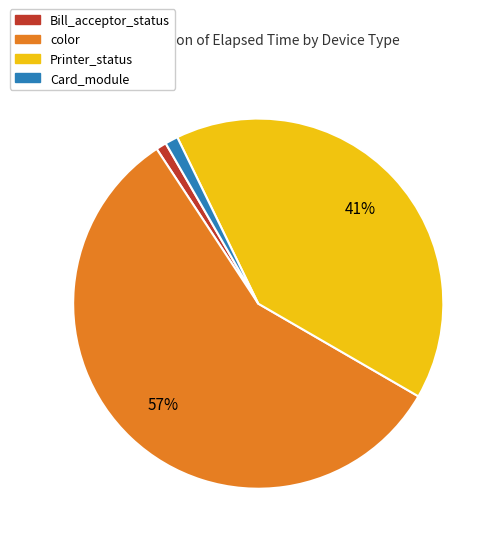

To the nearest percent, what is the average slice percentage?

25%